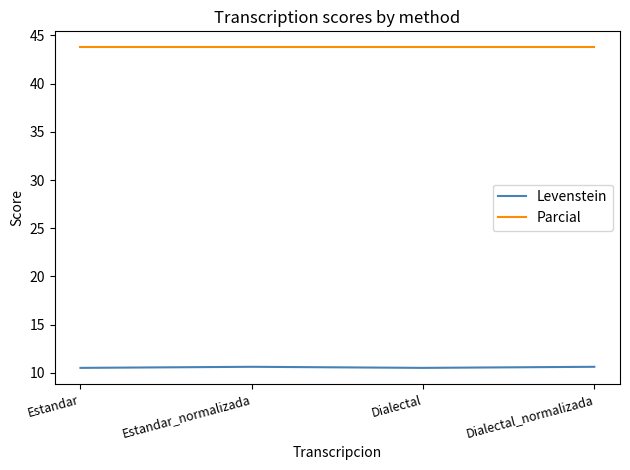

True or false: Parcial has more than 2 points higher than both neighbors.

False